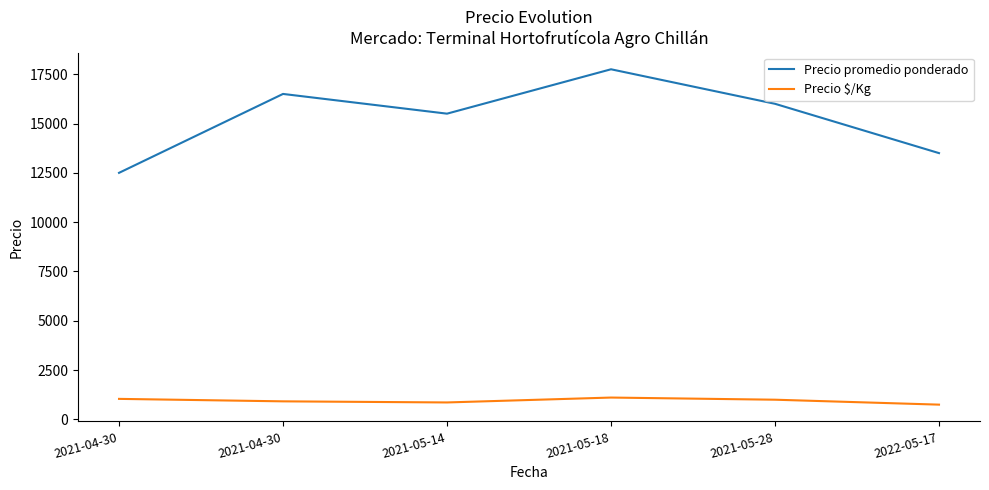

What are all the series names shown in the legend?

Precio promedio ponderado, Precio $/Kg